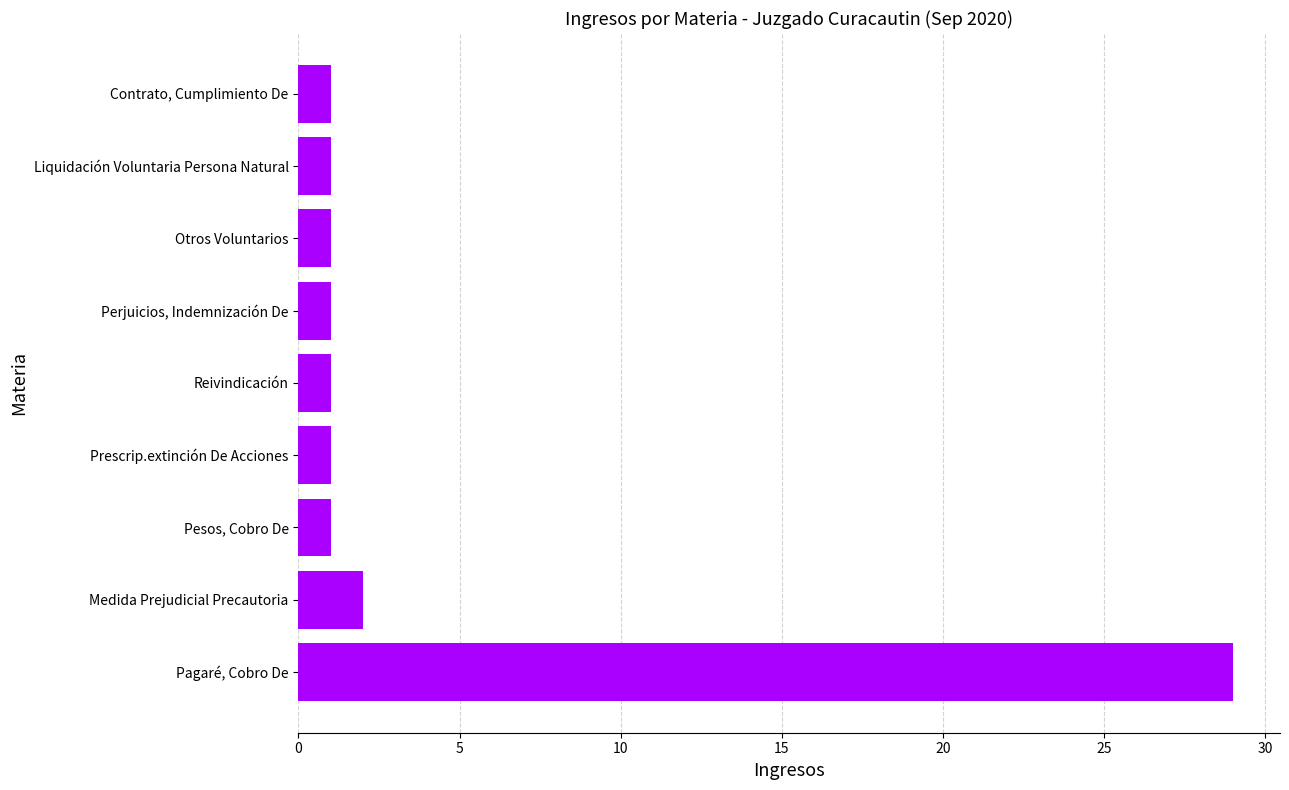

Which category has the highest value across all series?

Pagaré, Cobro De